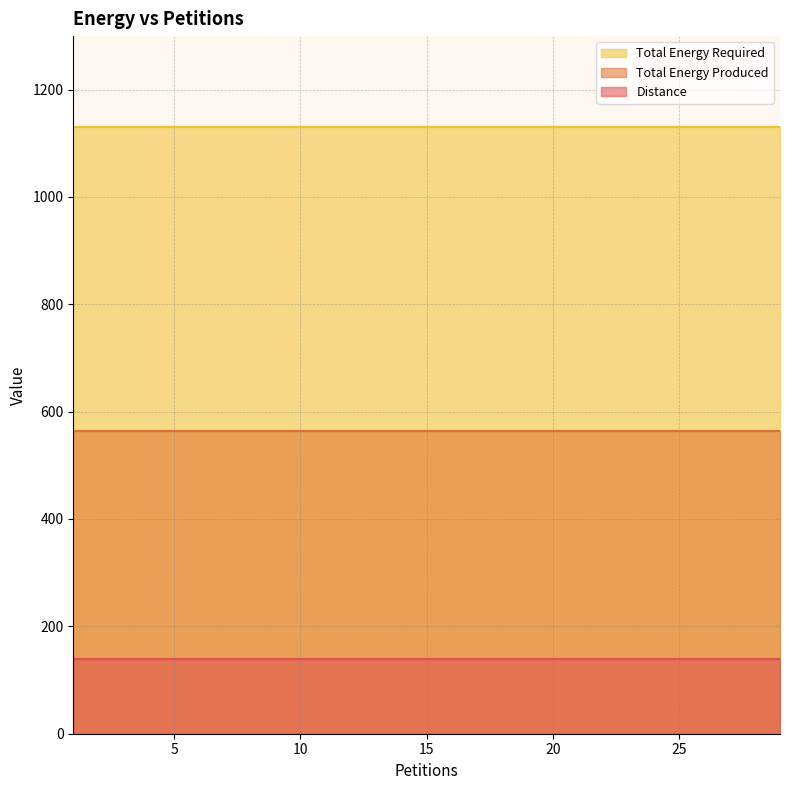

What is the value of the Distance point at the 10th from the left?

139